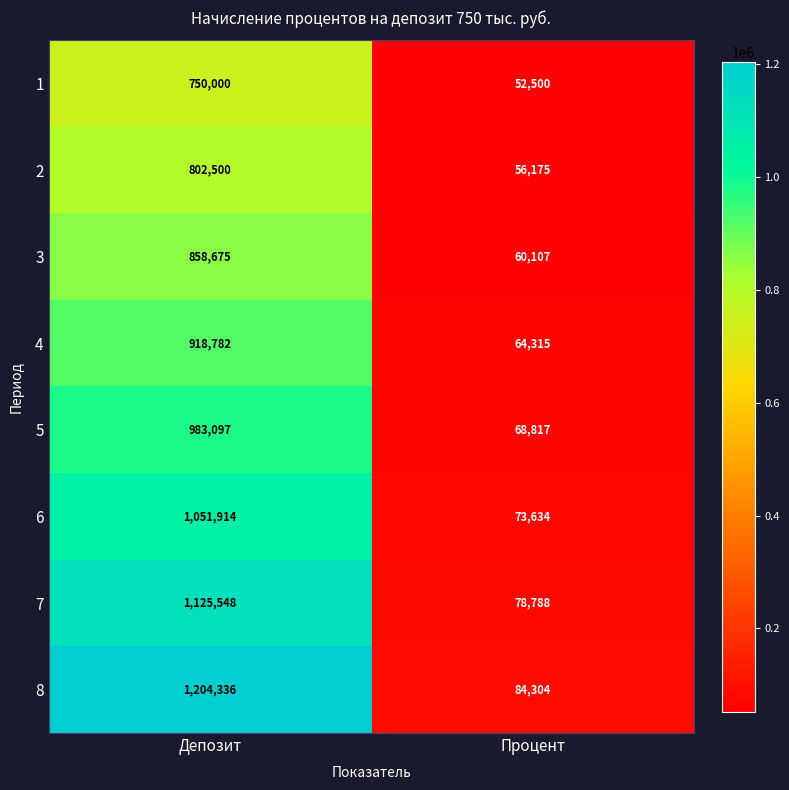

What is the highest value of the 5 series?

983097